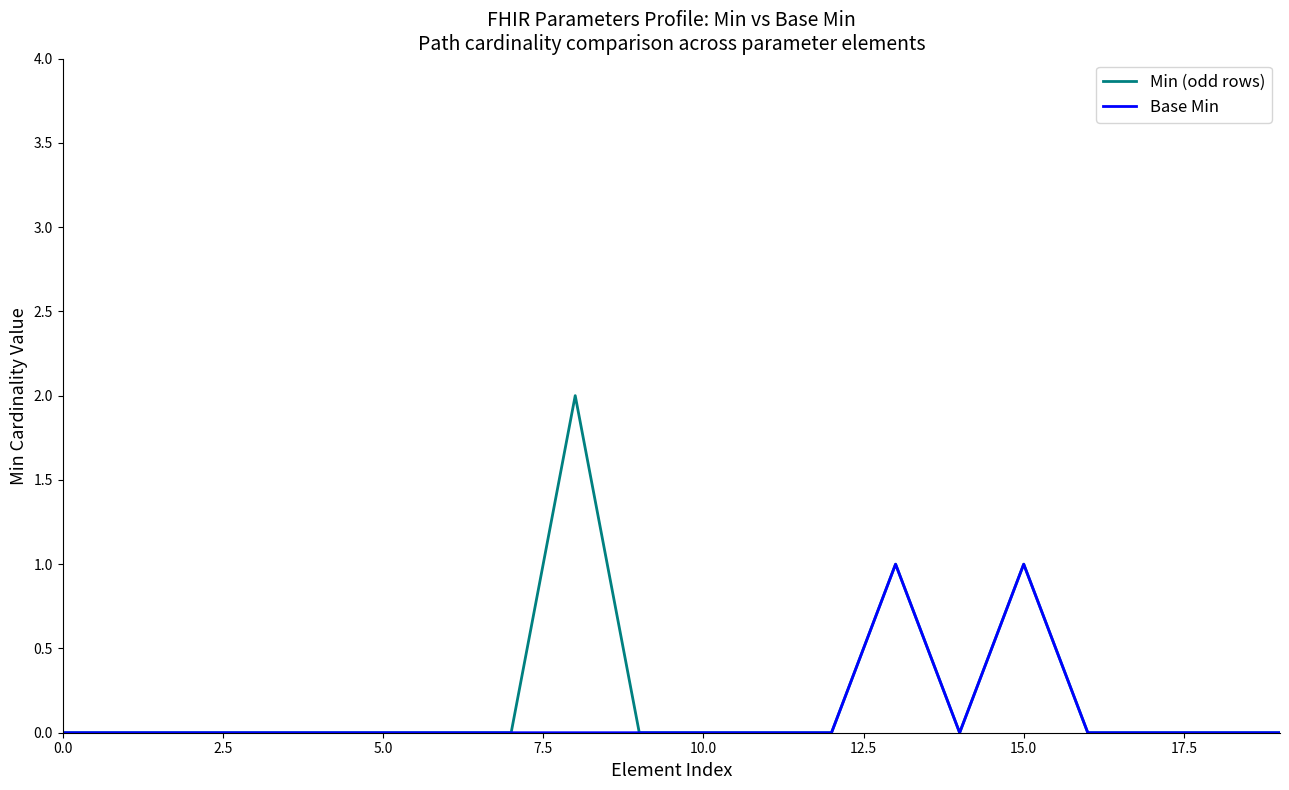

How many categories are shown in the chart?

20